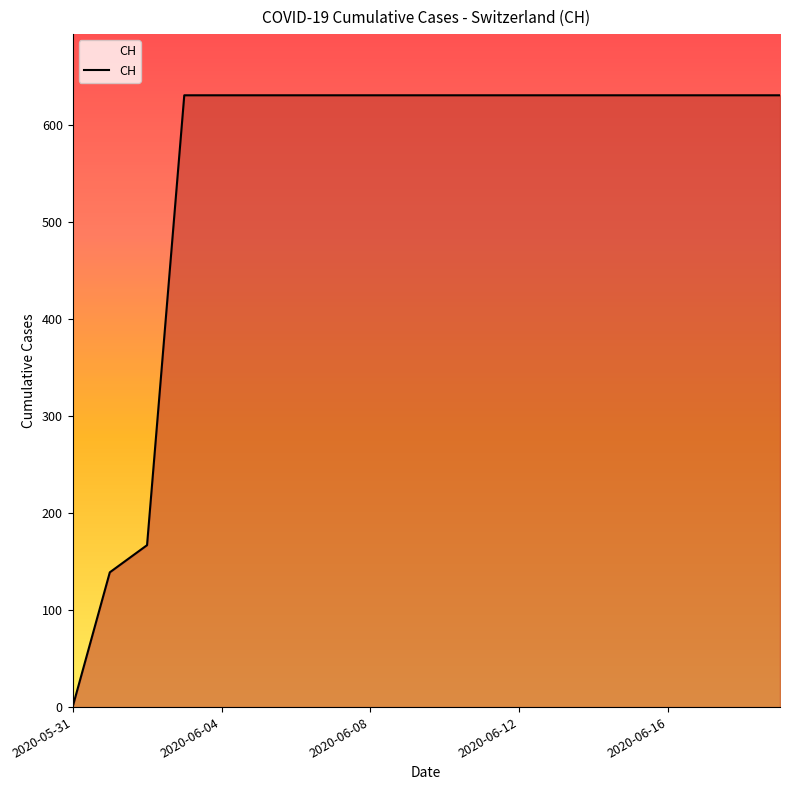

What is the difference between the maximum and minimum values?

631